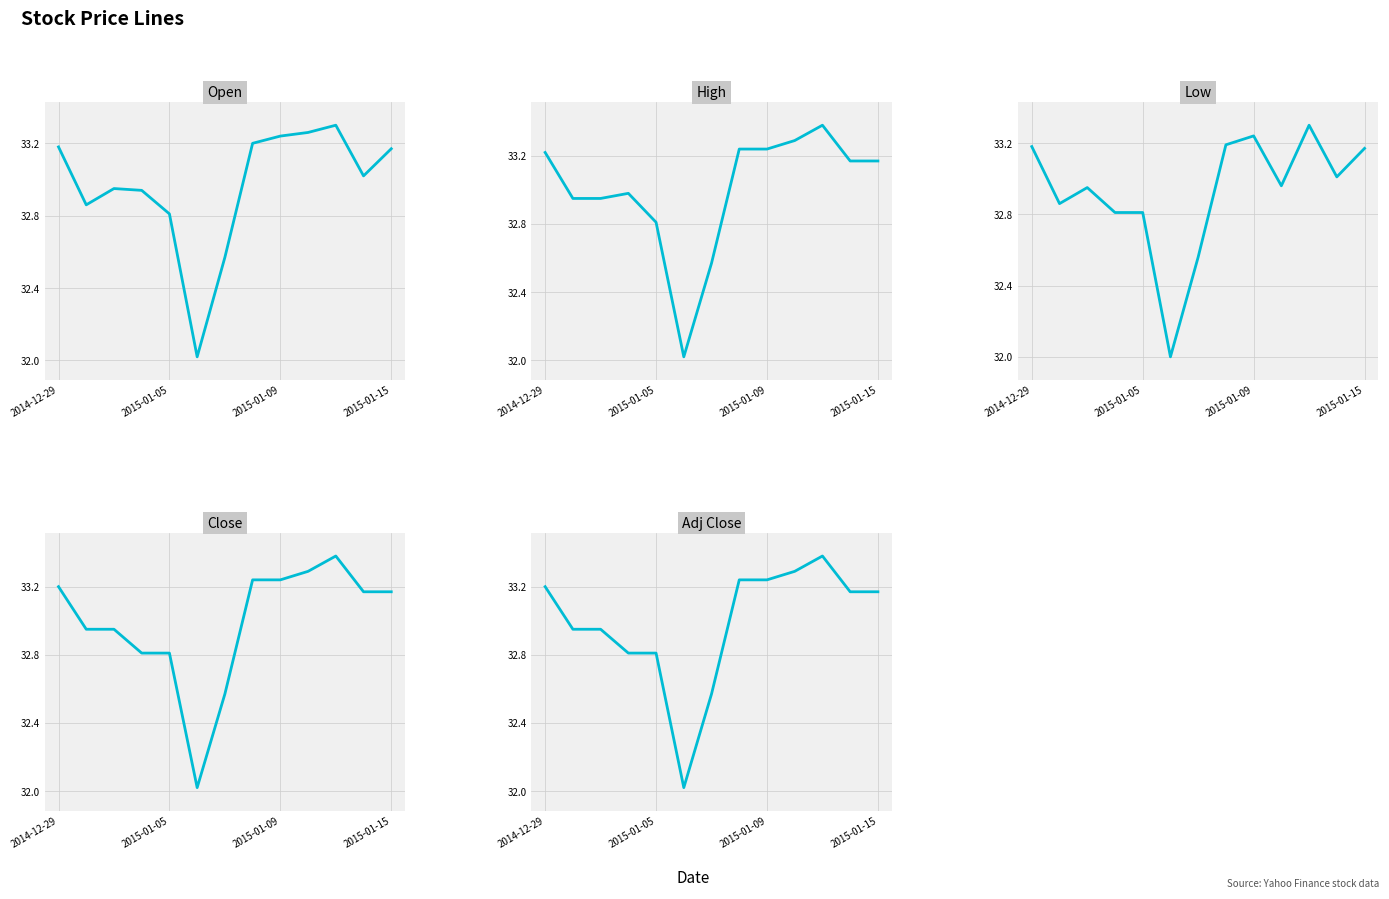

Which series has the largest total across all categories?

High